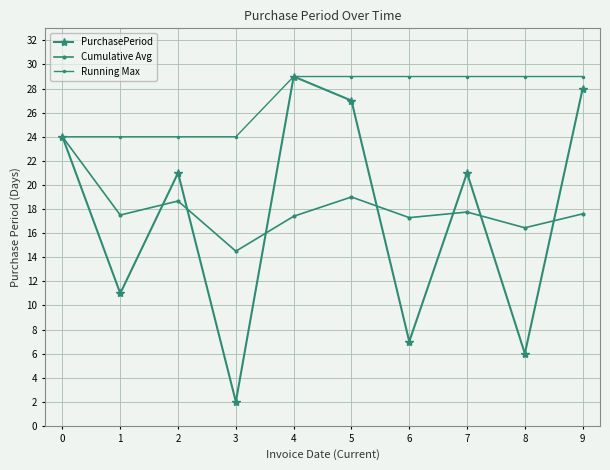

How many data points does each series have?

10